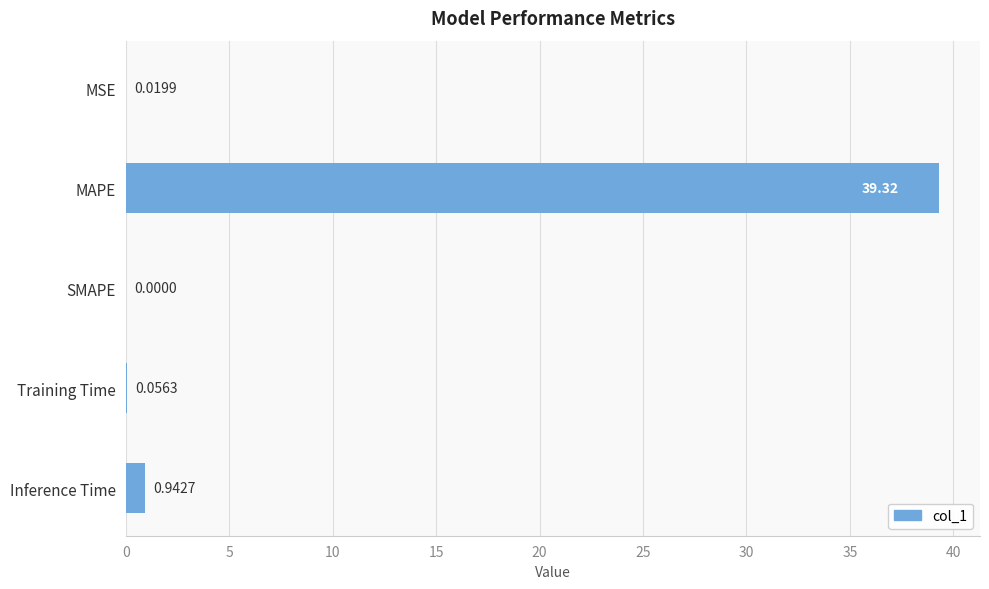

At which category does the chart reach its peak across all series?

MAPE